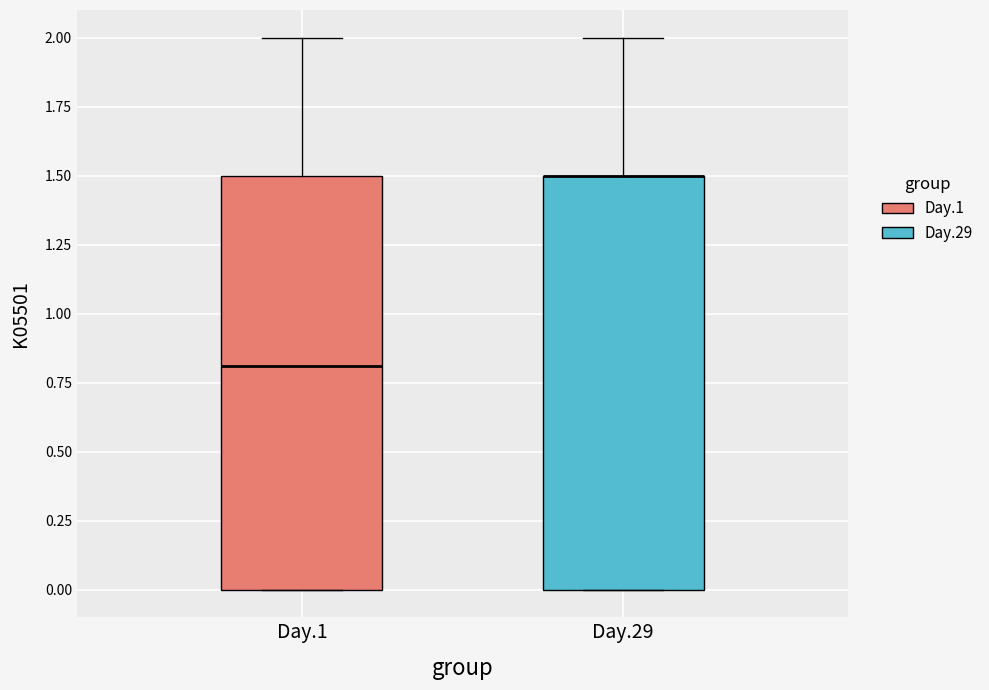

Where does the upper whisker of the box for Day.1 end on the y-axis? The values are not printed on the chart, so give them approximately, as read against the axis.

2.0